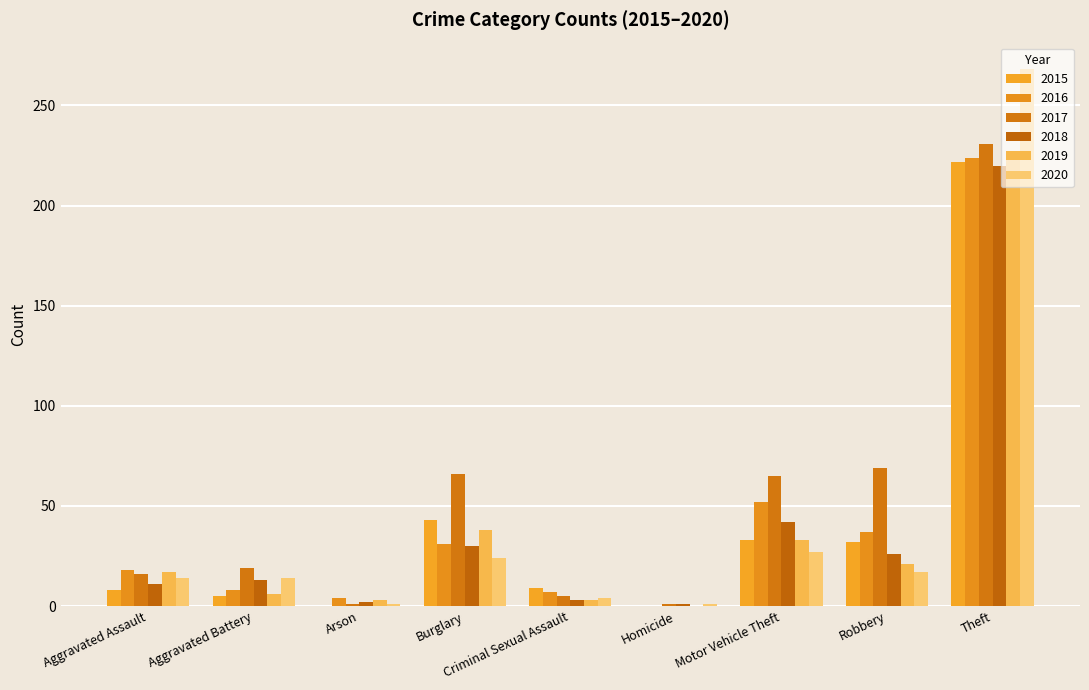

The 2016 series shows 12 at Motor Vehicle Theft. True or false?

False